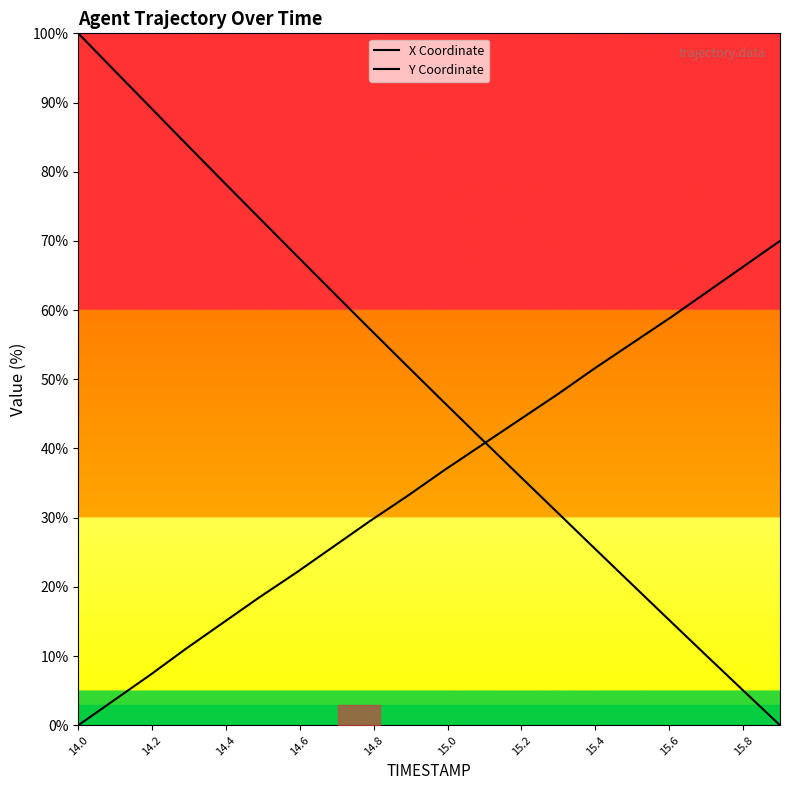

What are all the series names shown in the legend?

X Coordinate, Y Coordinate